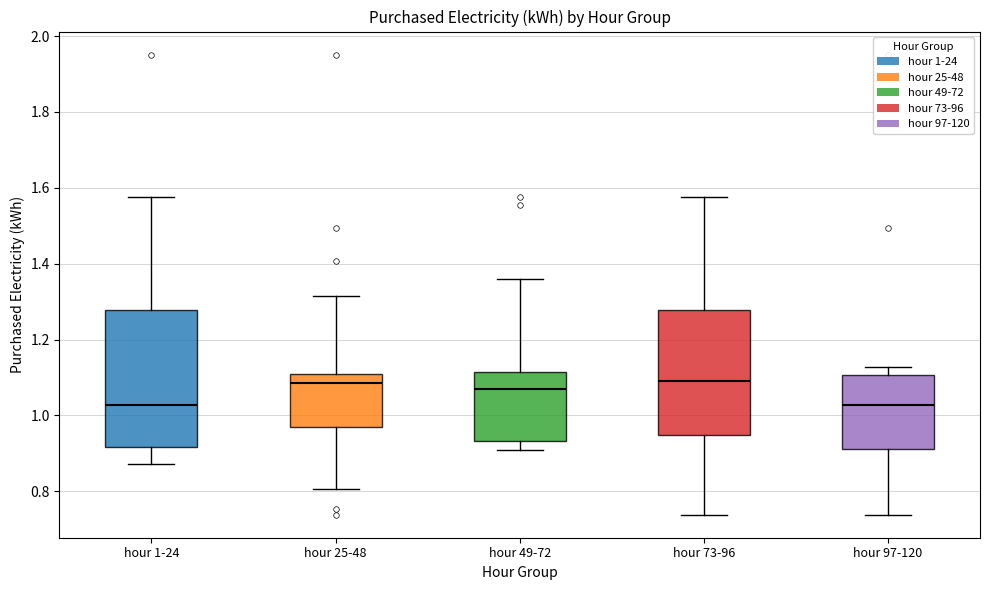

Reading left to right, transcribe this box plot: for each box, give where its median line is, the range the box spans, and where its two whiskers end, as read against the y-axis. The values are not printed on the chart, so give them approximately, as read against the axis.

hour 1-24: median 1.02, box 0.92 to 1.28, whiskers 0.88 to 1.58
hour 25-48: median 1.08, box 0.96 to 1.10, whiskers 0.80 to 1.32
hour 49-72: median 1.08, box 0.94 to 1.12, whiskers 0.90 to 1.36
hour 73-96: median 1.10, box 0.94 to 1.28, whiskers 0.74 to 1.58
hour 97-120: median 1.02, box 0.92 to 1.10, whiskers 0.74 to 1.12